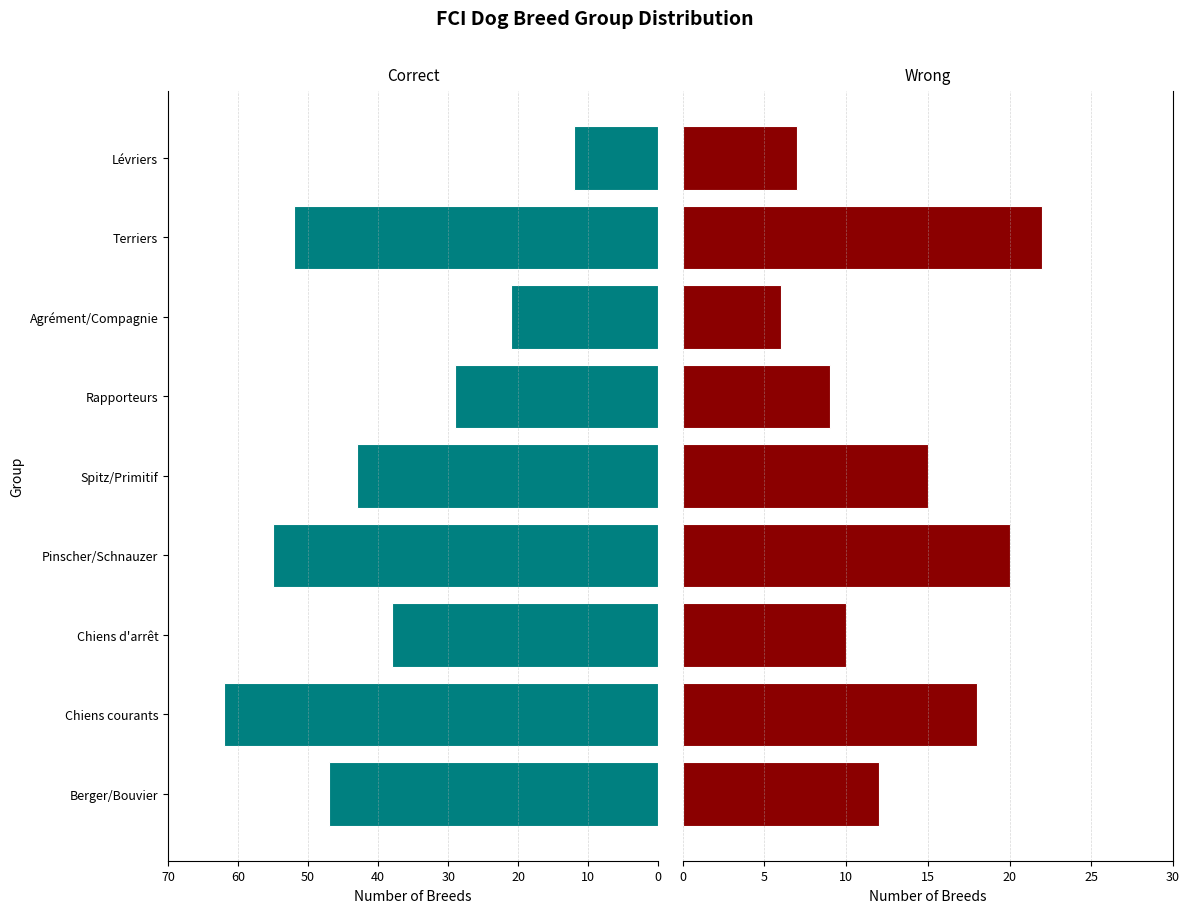

What is the minimum value for Wrong?

6